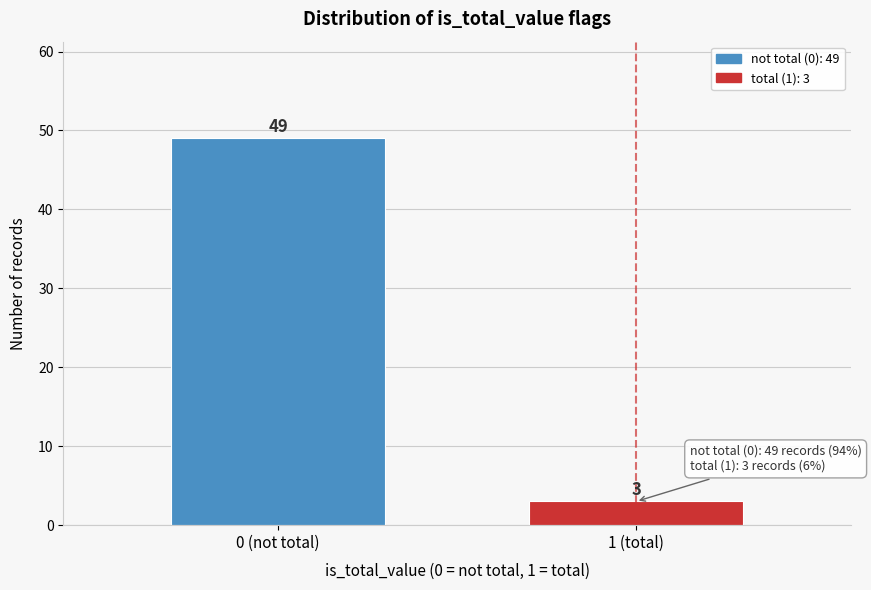

Reading left to right, extract all data points from this chart.

49	3